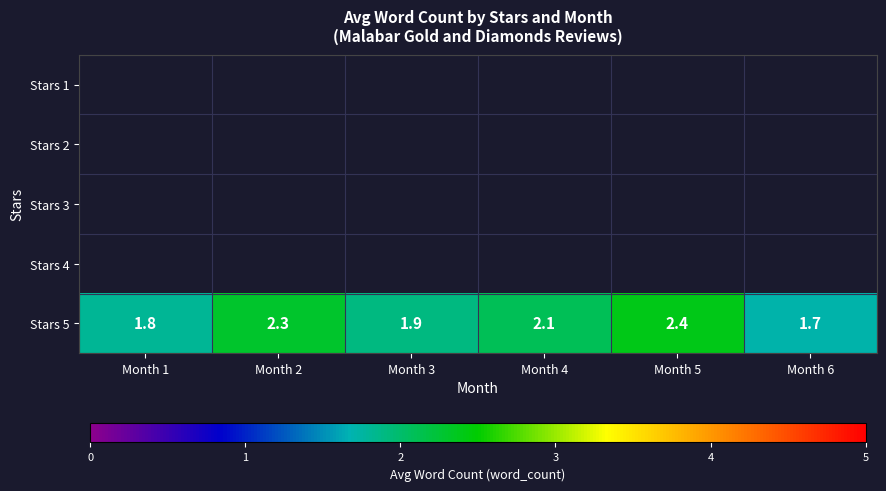

Which category has the lowest value in the Stars 5 series?

Month 6